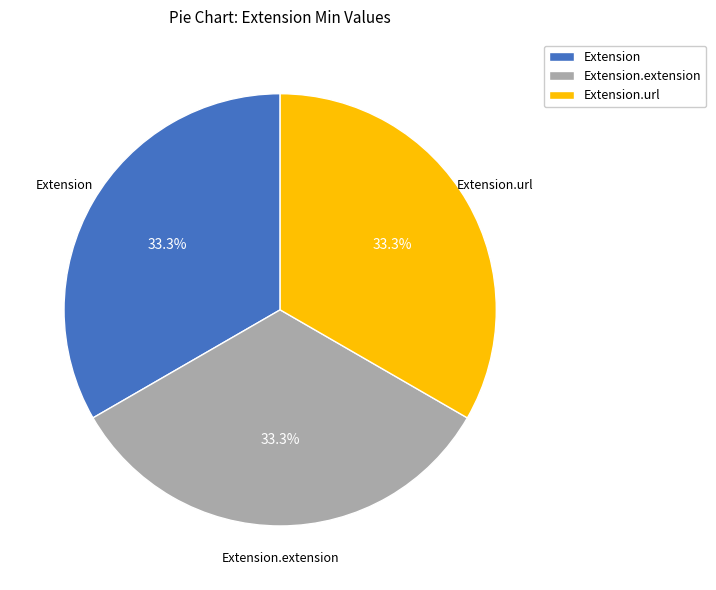

How many slices are in this pie chart?

3